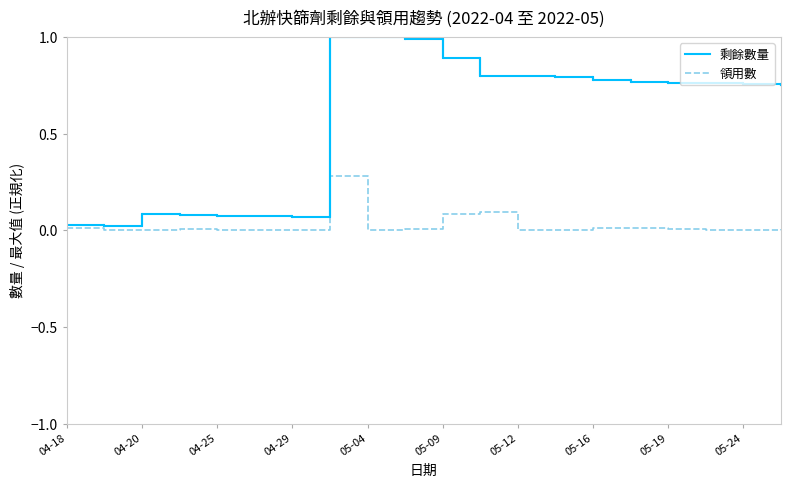

Which series has the widest spread of values?

剩餘數量